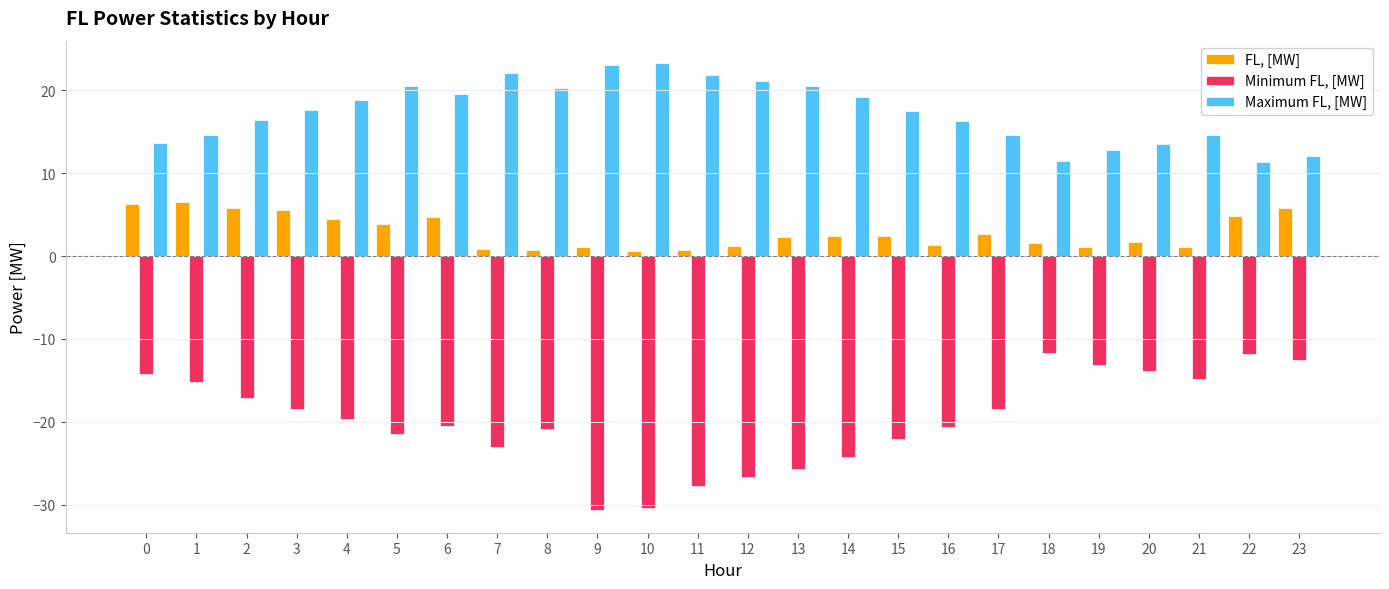

At 6, list the series in order from smallest to largest.

Minimum FL, [MW], FL, [MW], Maximum FL, [MW]